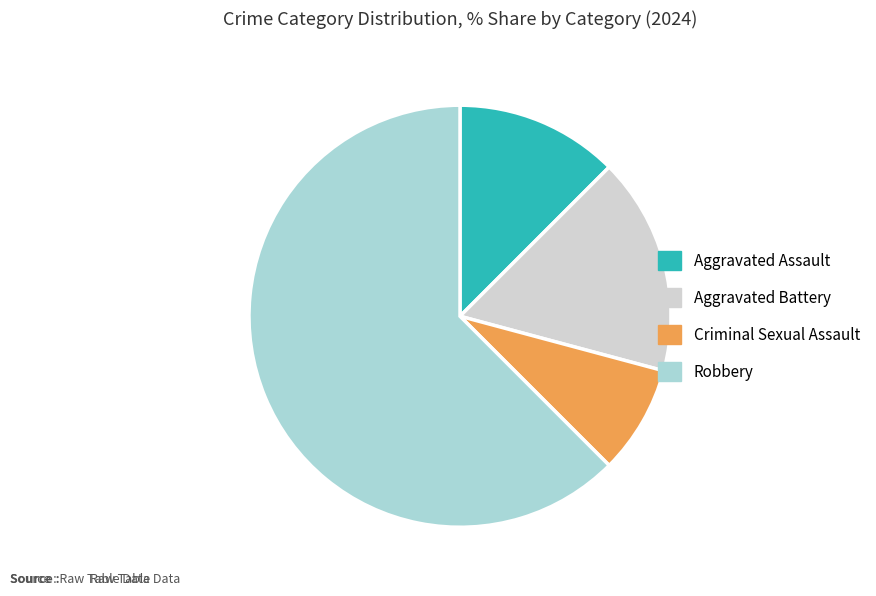

Is it true that Aggravated Assault is 6% of the pie?

False